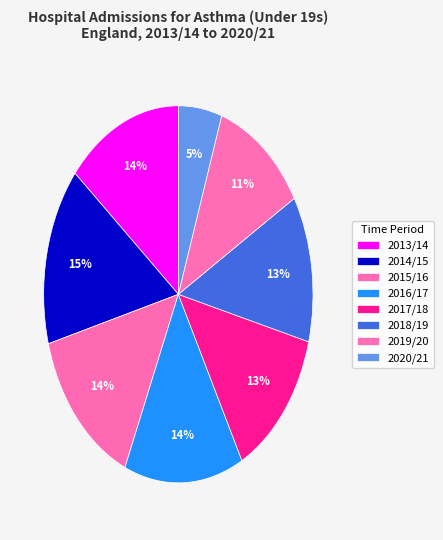

Count the number of slices in the pie.

8